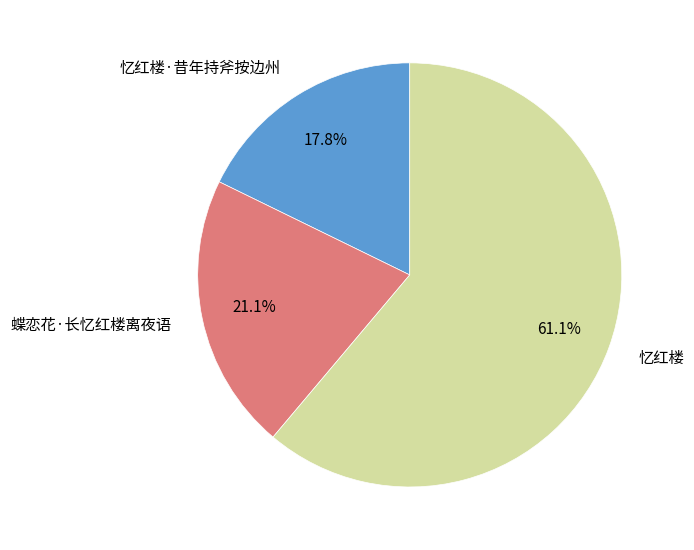

True or false: 忆红楼 accounts for 61% of the total.

True